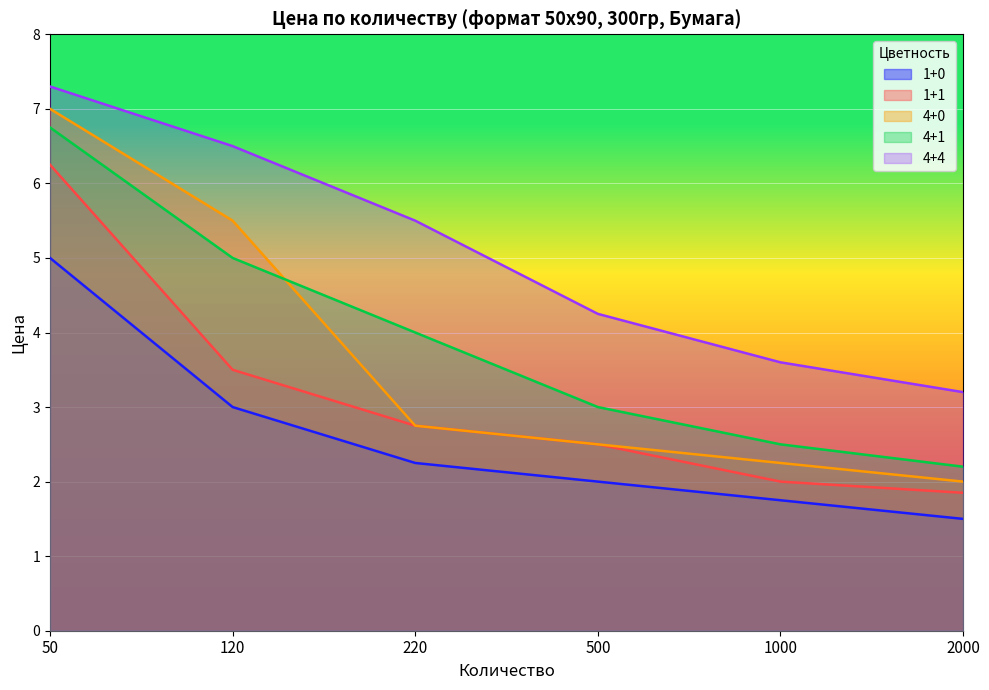

Which series has the largest range (max minus min)?

4+0